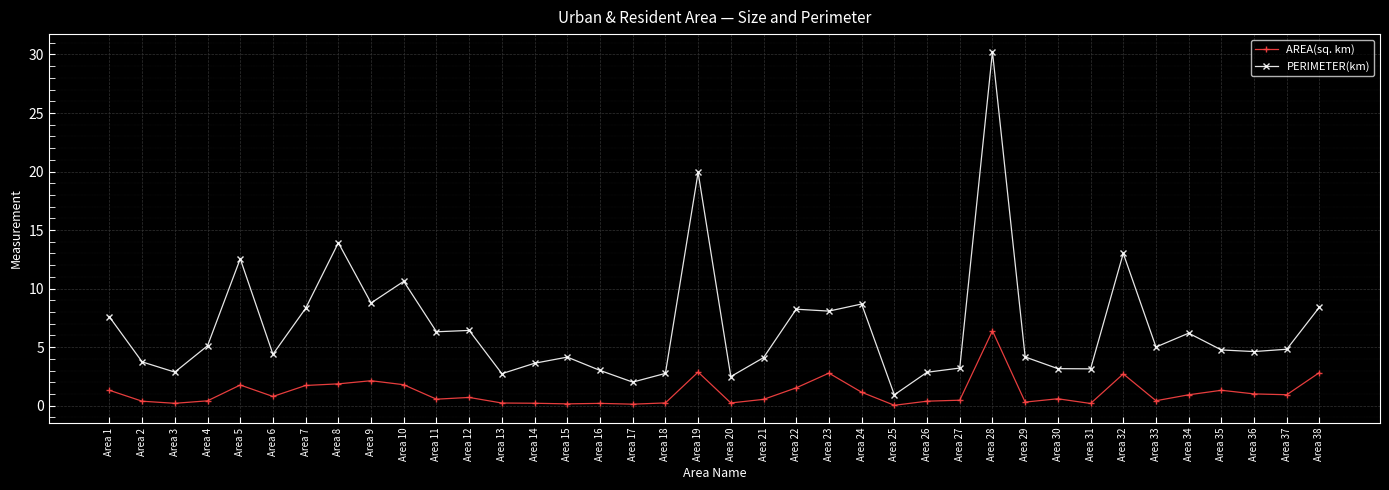

True or false: AREA(sq. km) and PERIMETER(km) cross at least once.

False